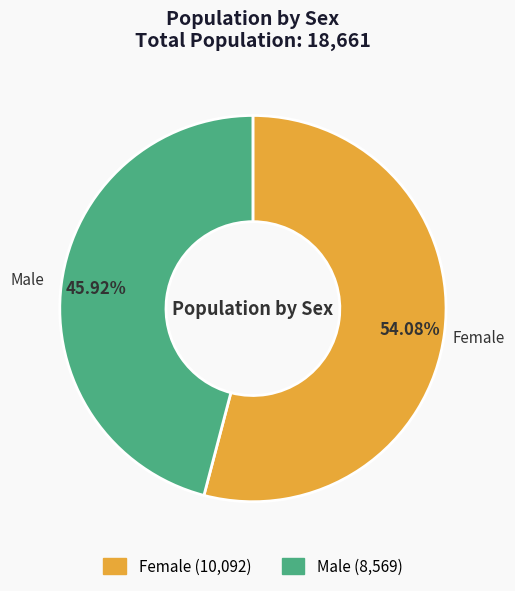

Rank the categories by value from highest to lowest.

Female, Male